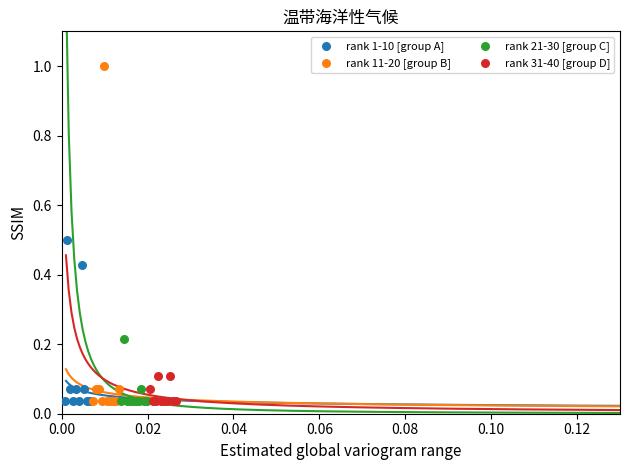

Which series has the widest spread of Y values?

rank 11-20 [group B]